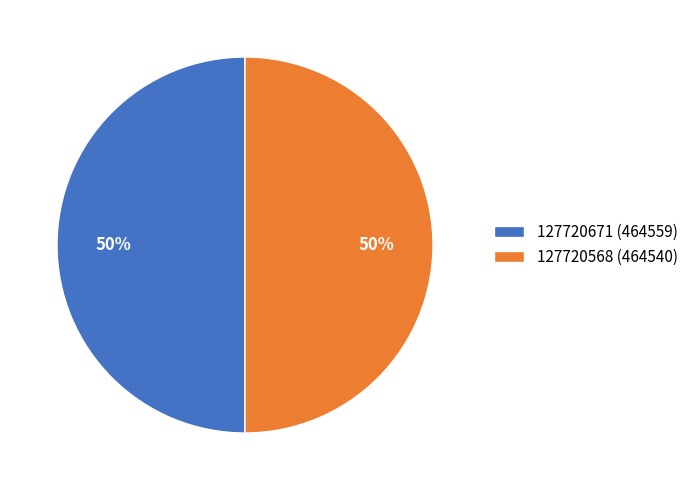

Approximately how many times larger is the value at 127720568 compared to 127720671?

1.0